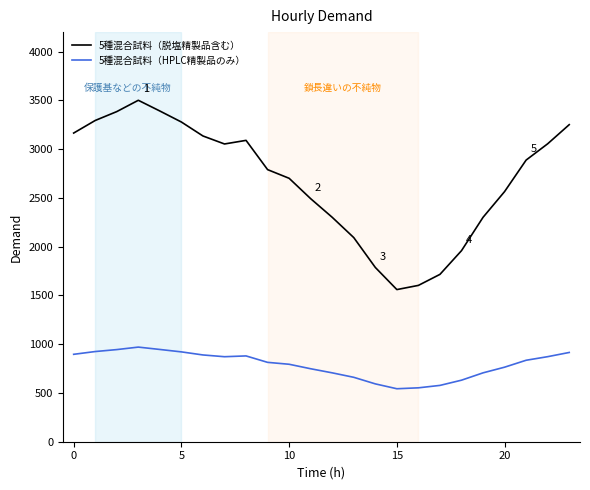

List the series in order of their peak value, lowest first.

5種混合試料（HPLC精製品のみ）, 5種混合試料（脱塩精製品含む）